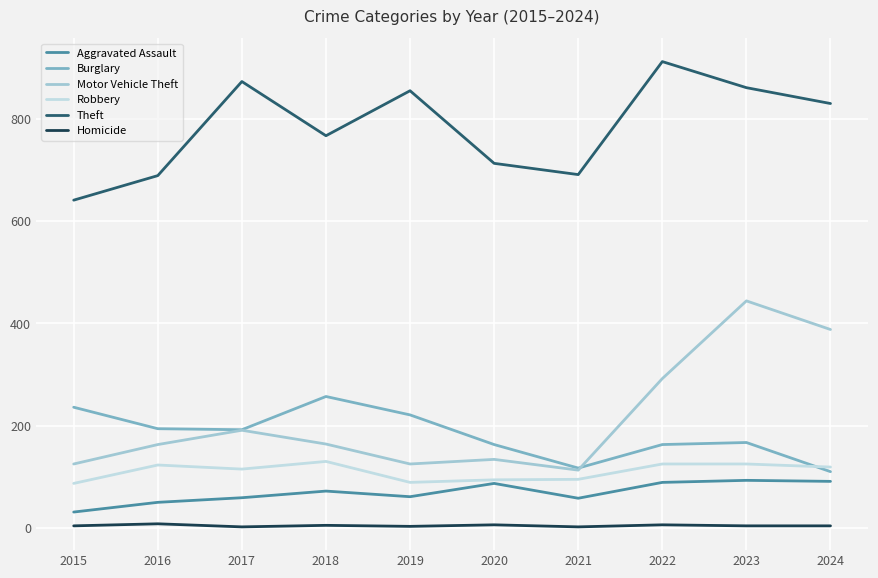

Which series has the largest total across all categories?

Theft